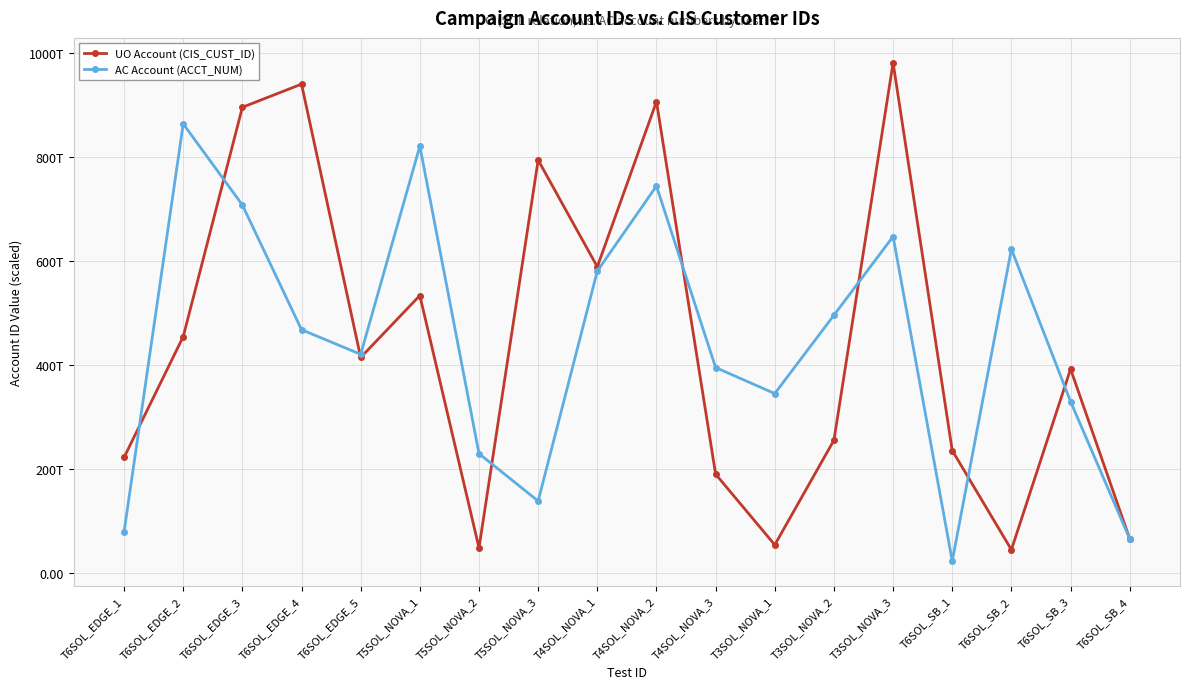

How many values in the AC Account (ACCT_NUM) series exceed 467?

9